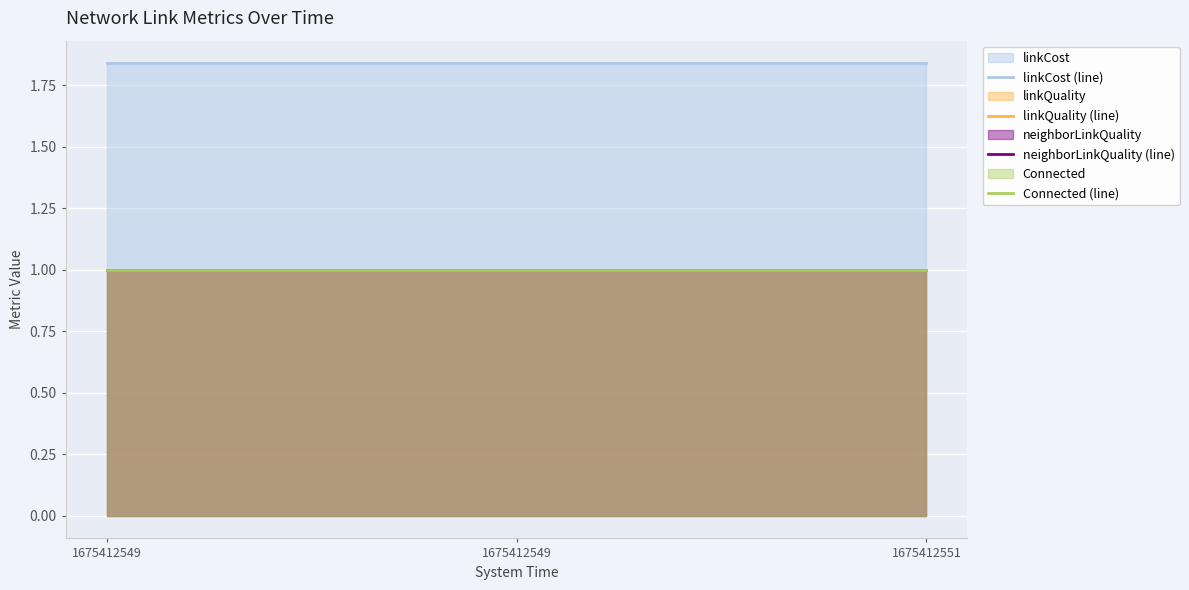

Which series has the largest range (max minus min)?

linkCost (line)